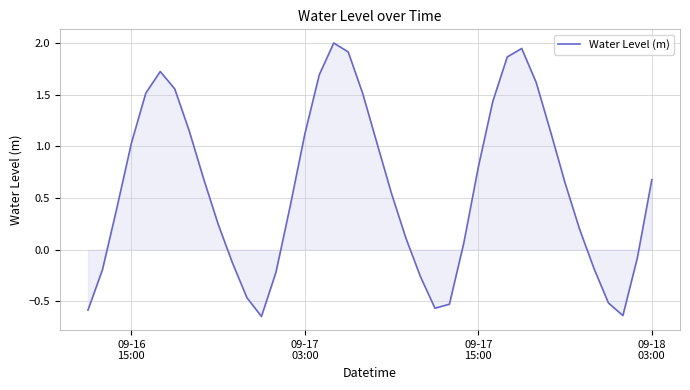

Count the number of data series in this chart.

1